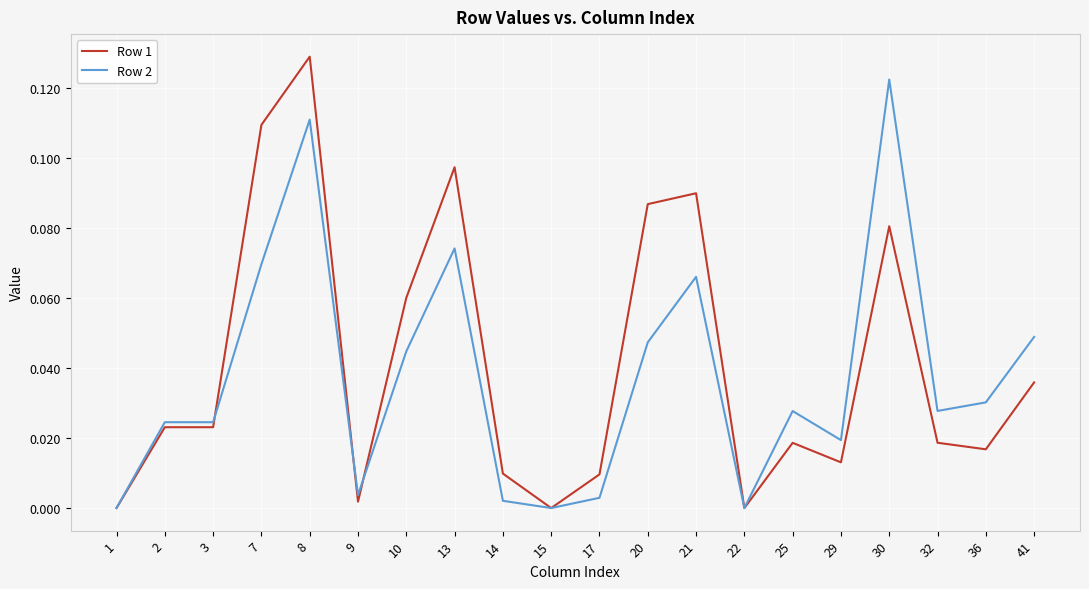

What is the total value across all series at 21?

0.2